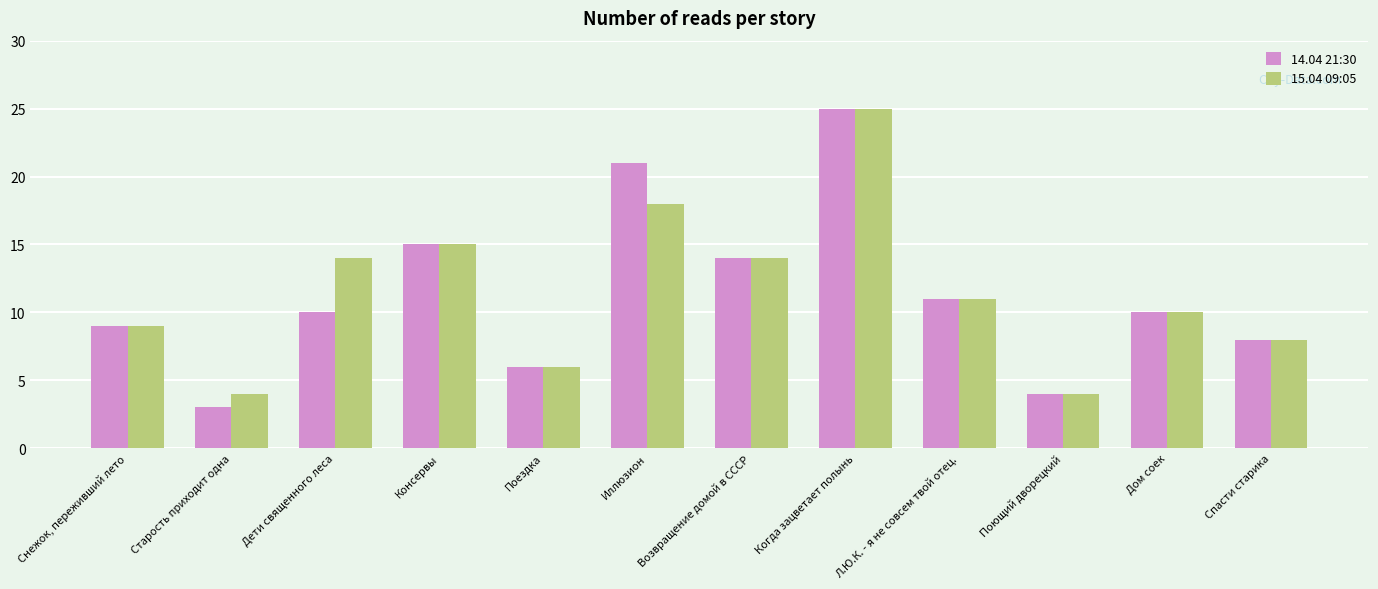

What is the smallest value displayed?

3